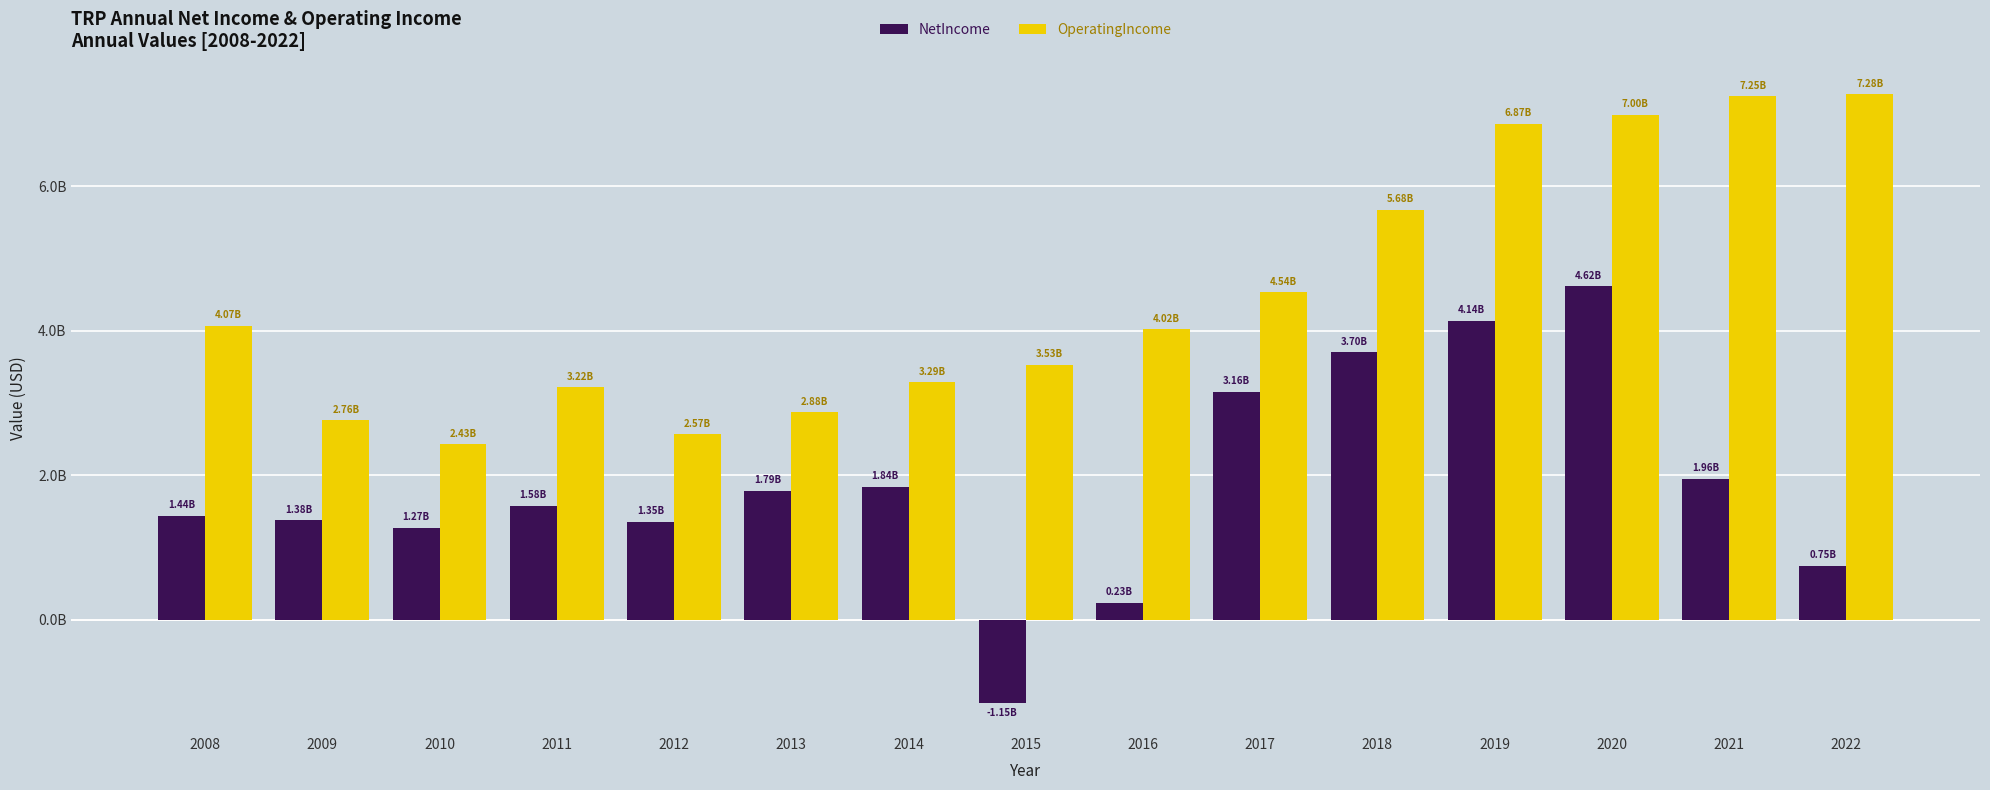

Reading left to right, list all the values displayed in this chart.

NetIncome: 2008=1440000000	2009=1380000000	2010=1272000000	2011=1582000000	2012=1354000000	2013=1786000000	2014=1840000000	2015=-1146000000	2016=233000000	2017=3157000000	2018=3702000000	2019=4140000000	2020=4616000000	2021=1955000000	2022=748000000
OperatingIncome: 2008=4070000000	2009=2760000000	2010=2433000000	2011=3221000000	2012=2572000000	2013=2876000000	2014=3292000000	2015=3531000000	2016=4020000000	2017=4537000000	2018=5681000000	2019=6868000000	2020=6996000000	2021=7248000000	2022=7279000000